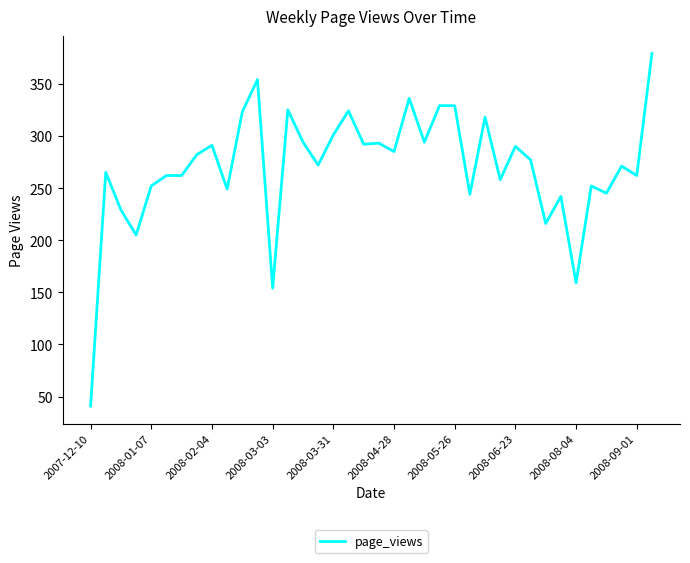

How many distinct data groups are displayed?

1